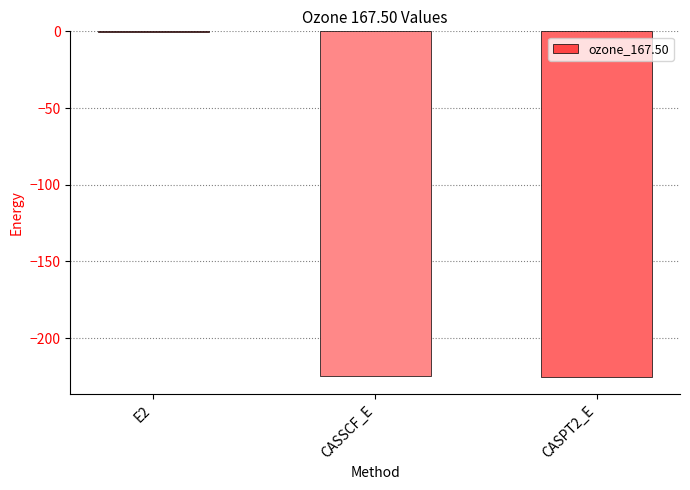

Is it true that the value at CASPT2_E is -141.3?

False